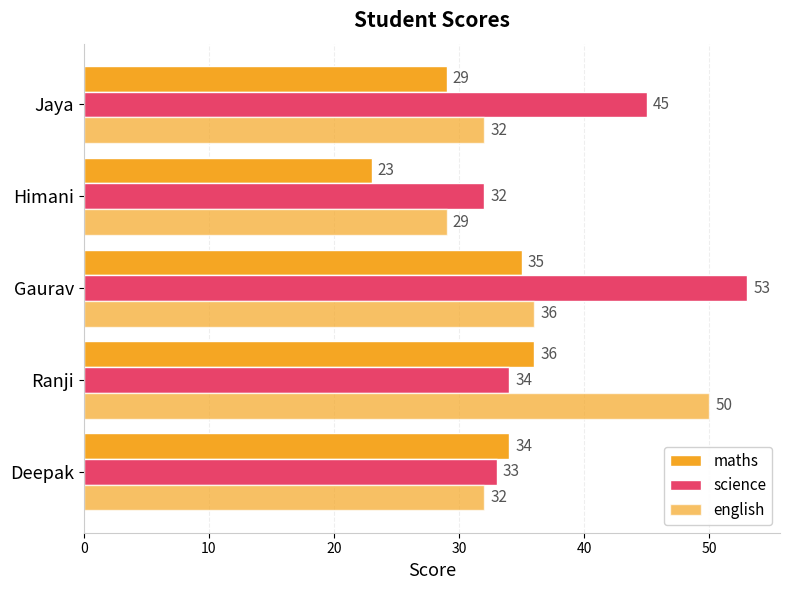

What is the minimum value shown in the chart?

23